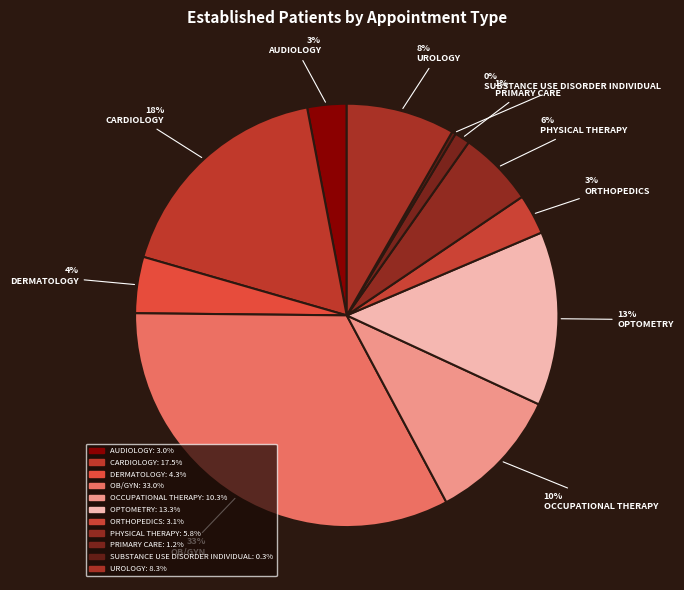

Rank the categories by value from highest to lowest.

OB/GYN, CARDIOLOGY, OPTOMETRY, OCCUPATIONAL THERAPY, UROLOGY, PHYSICAL THERAPY, DERMATOLOGY, ORTHOPEDICS, AUDIOLOGY, PRIMARY CARE, SUBSTANCE USE DISORDER INDIVIDUAL